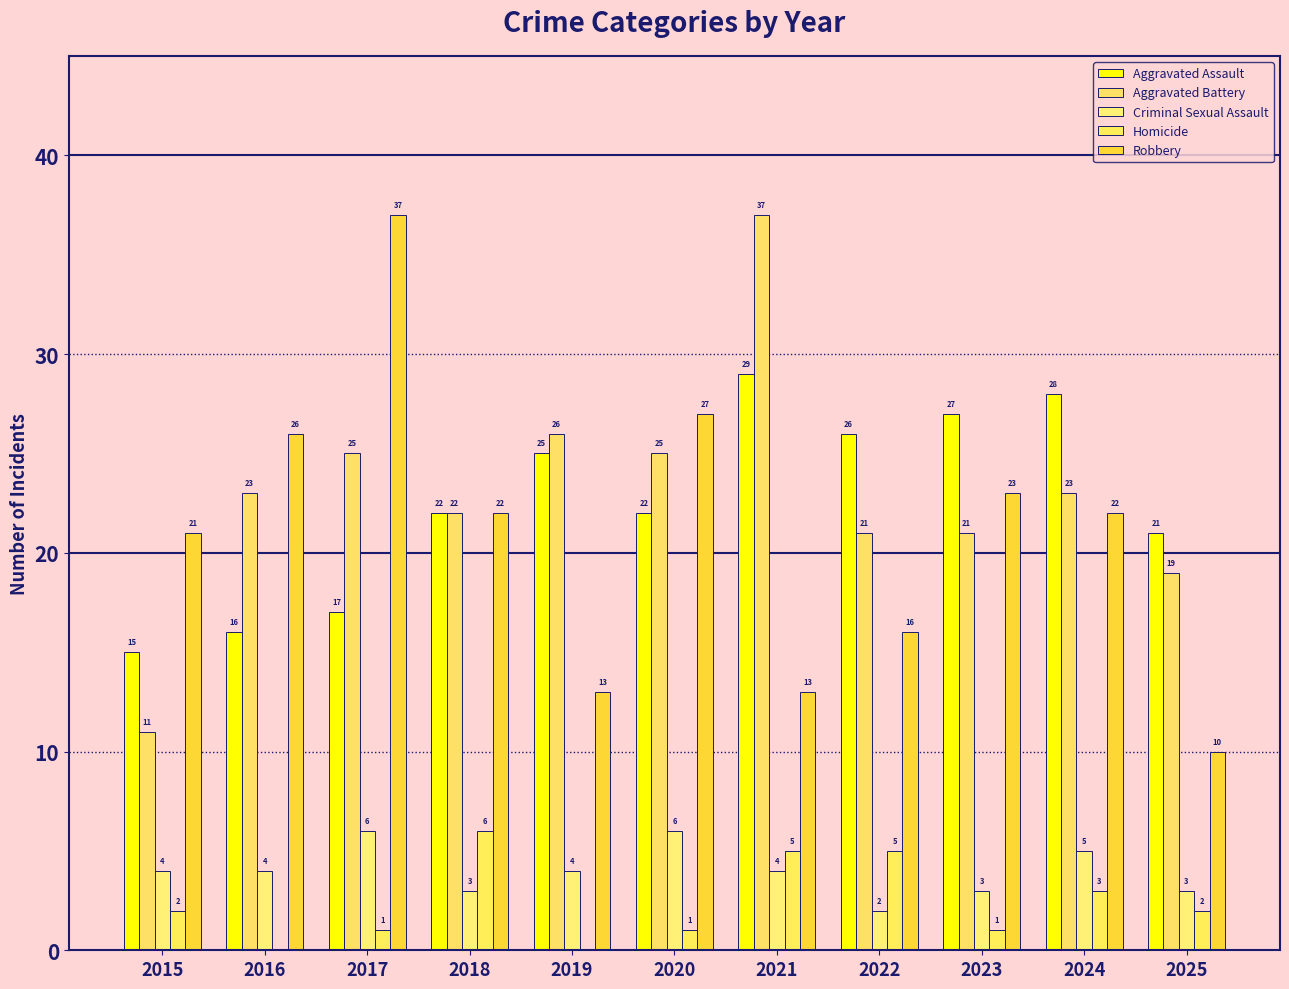

What is the value of the Aggravated Battery bar at the 10th from the left?

23